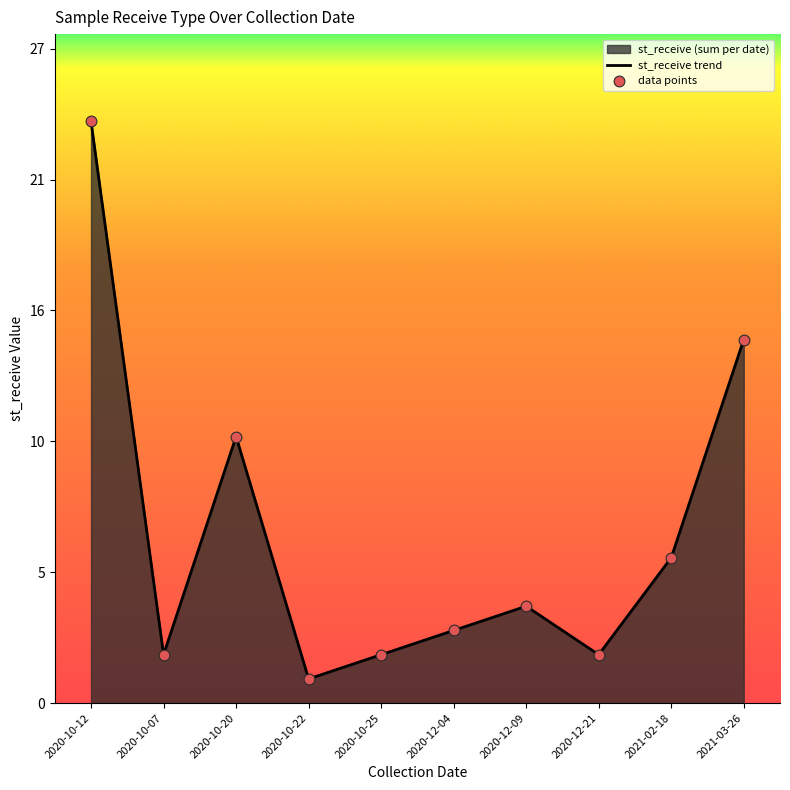

At which category is the sum across all series the highest?

2020-10-12